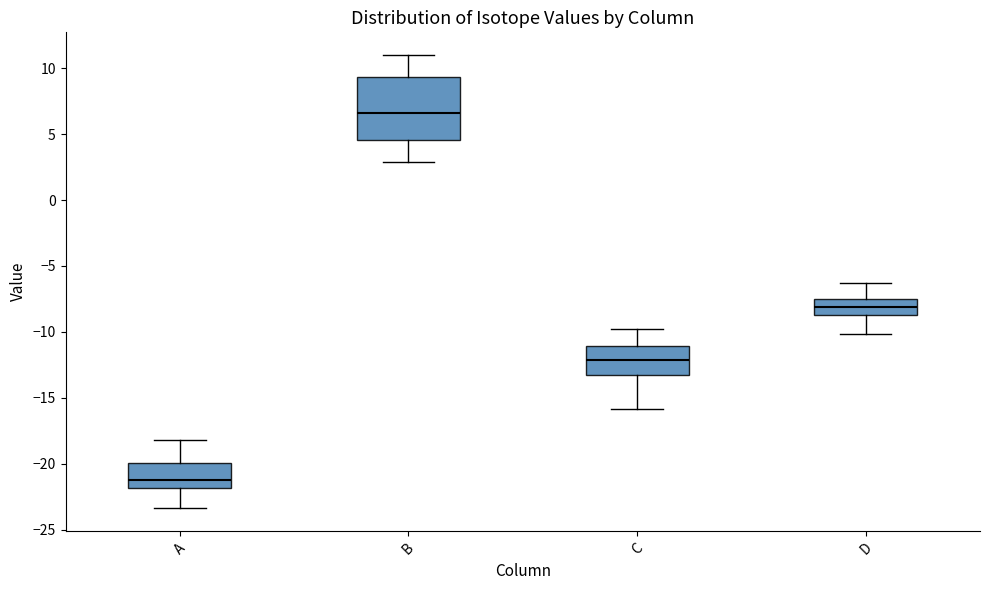

Reading left to right, read every box against the y-axis: the position of its median line, the range the box covers, and the ends of its whiskers. The values are not printed on the chart, so give them approximately, as read against the axis.

A: median -21.0, box -22.0 to -20.0, whiskers -23.5 to -18.0
B: median 6.5, box 4.5 to 9.5, whiskers 3.0 to 11.0
C: median -12.0, box -13.0 to -11.0, whiskers -16.0 to -10.0
D: median -8.0, box -9.0 to -7.5, whiskers -10.0 to -6.5